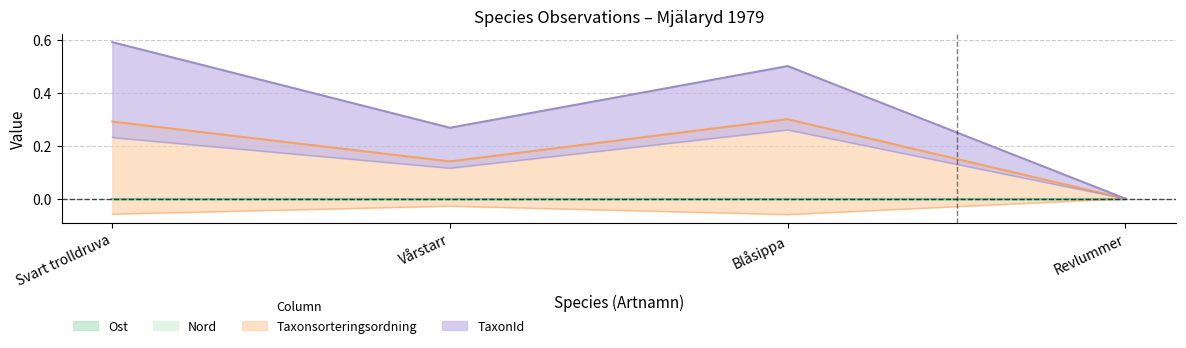

Reading left to right, transcribe all the data shown in this chart.

Taxonsorteringsordning: Svart trolldruva=0.3	Vårstarr=0.1	Blåsippa=0.3	Revlummer=0.0
TaxonId: Svart trolldruva=0.6	Vårstarr=0.3	Blåsippa=0.5	Revlummer=0.0